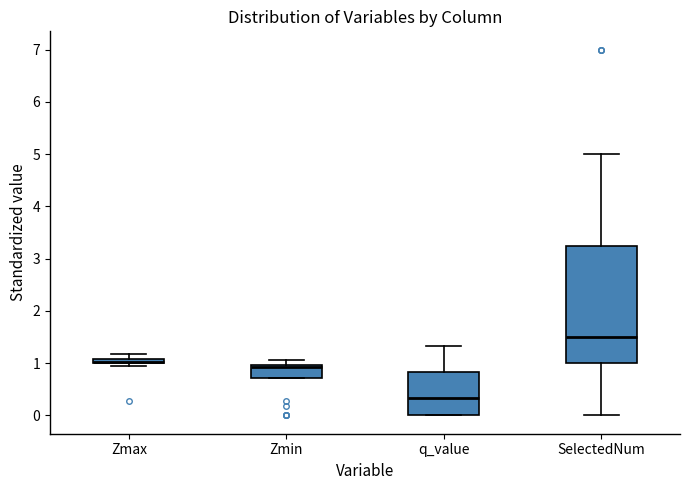

Which box's median line is the lowest?

q_value